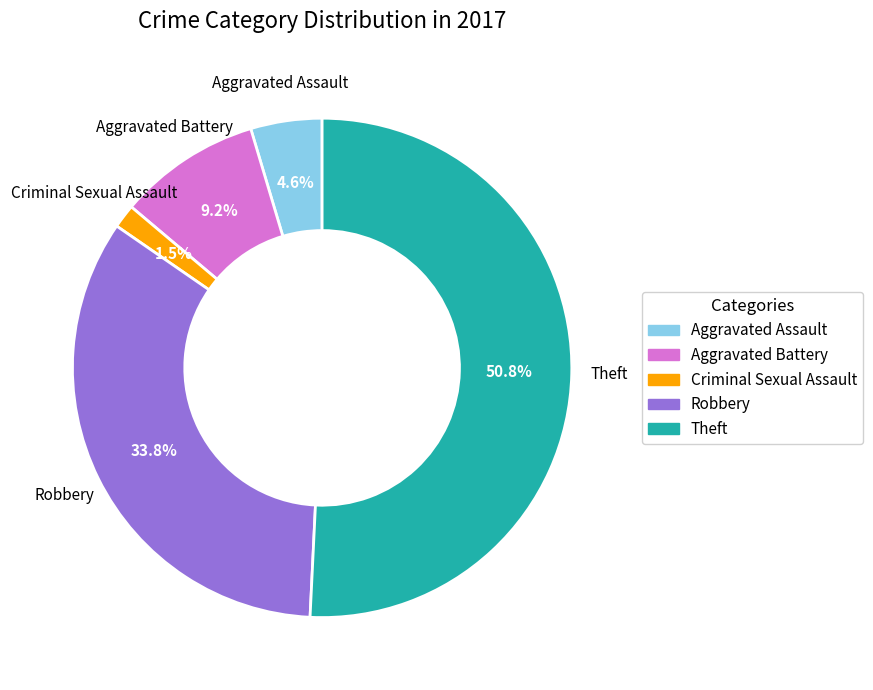

How many slices are in this pie chart?

5